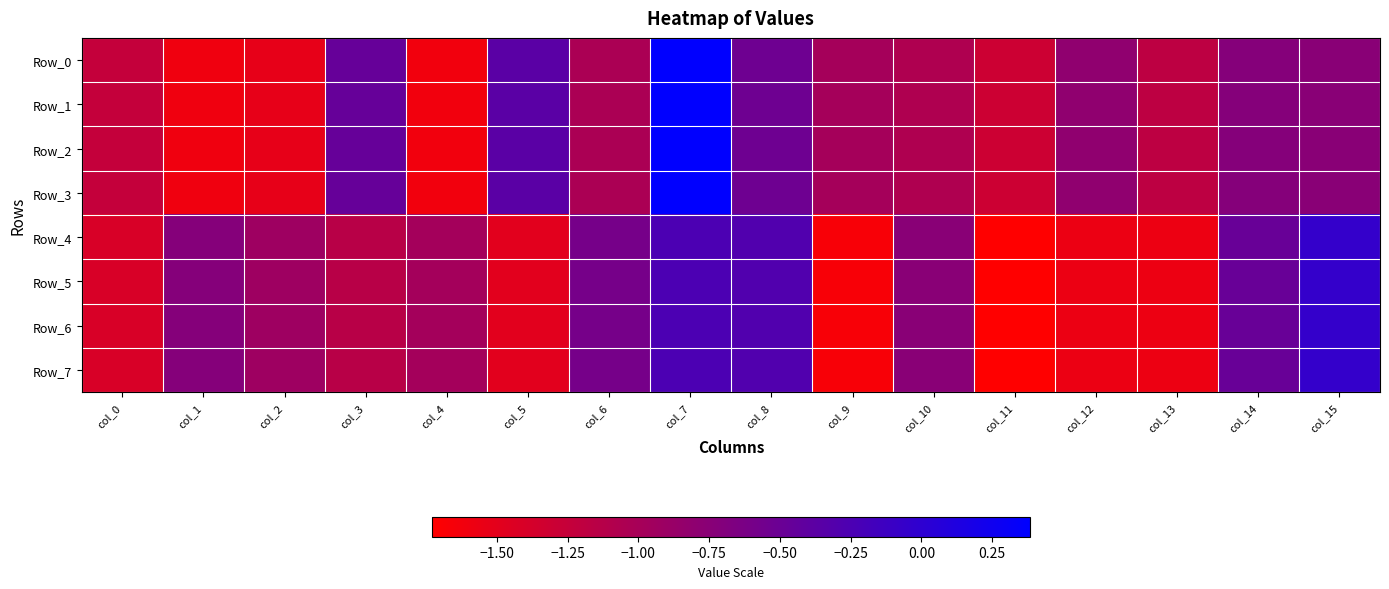

Reading left to right, what are all the values shown in this chart?

Row_0: col_0=-1.2	col_1=-1.6	col_2=-1.5	col_3=-0.5	col_4=-1.6	col_5=-0.4	col_6=-1.0	col_7=0.4	col_8=-0.5	col_9=-1.0	col_10=-1.1	col_11=-1.3	col_12=-0.8	col_13=-1.2	col_14=-0.7	col_15=-0.7
Row_1: col_0=-1.2	col_1=-1.6	col_2=-1.5	col_3=-0.5	col_4=-1.6	col_5=-0.4	col_6=-1.0	col_7=0.4	col_8=-0.5	col_9=-1.0	col_10=-1.1	col_11=-1.3	col_12=-0.8	col_13=-1.2	col_14=-0.7	col_15=-0.7
Row_2: col_0=-1.2	col_1=-1.6	col_2=-1.5	col_3=-0.5	col_4=-1.6	col_5=-0.4	col_6=-1.0	col_7=0.4	col_8=-0.5	col_9=-1.0	col_10=-1.1	col_11=-1.3	col_12=-0.8	col_13=-1.2	col_14=-0.7	col_15=-0.7
Row_3: col_0=-1.2	col_1=-1.6	col_2=-1.5	col_3=-0.5	col_4=-1.6	col_5=-0.4	col_6=-1.0	col_7=0.4	col_8=-0.5	col_9=-1.0	col_10=-1.1	col_11=-1.3	col_12=-0.8	col_13=-1.2	col_14=-0.7	col_15=-0.7
Row_4: col_0=-1.4	col_1=-0.7	col_2=-0.9	col_3=-1.1	col_4=-1.0	col_5=-1.5	col_6=-0.6	col_7=-0.2	col_8=-0.3	col_9=-1.7	col_10=-0.7	col_11=-1.7	col_12=-1.6	col_13=-1.6	col_14=-0.5	col_15=-0.1
Row_5: col_0=-1.4	col_1=-0.7	col_2=-0.9	col_3=-1.1	col_4=-1.0	col_5=-1.5	col_6=-0.6	col_7=-0.2	col_8=-0.3	col_9=-1.7	col_10=-0.7	col_11=-1.7	col_12=-1.6	col_13=-1.6	col_14=-0.5	col_15=-0.1
Row_6: col_0=-1.4	col_1=-0.7	col_2=-0.9	col_3=-1.1	col_4=-1.0	col_5=-1.5	col_6=-0.6	col_7=-0.2	col_8=-0.3	col_9=-1.7	col_10=-0.7	col_11=-1.7	col_12=-1.6	col_13=-1.6	col_14=-0.5	col_15=-0.1
Row_7: col_0=-1.4	col_1=-0.7	col_2=-0.9	col_3=-1.1	col_4=-1.0	col_5=-1.5	col_6=-0.6	col_7=-0.2	col_8=-0.3	col_9=-1.7	col_10=-0.7	col_11=-1.7	col_12=-1.6	col_13=-1.6	col_14=-0.5	col_15=-0.1